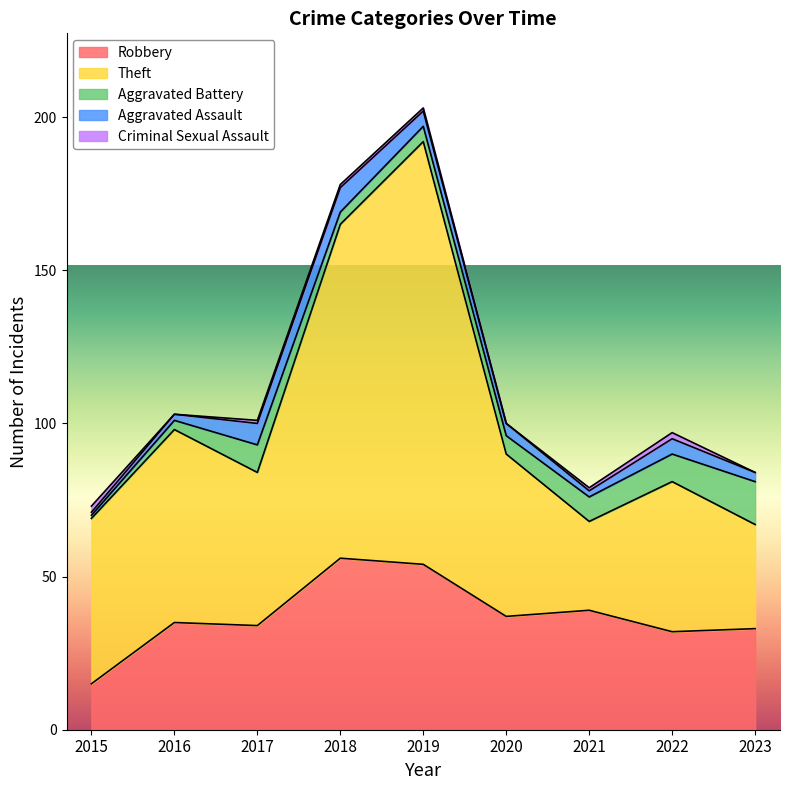

Which series has the largest total across all categories?

Theft